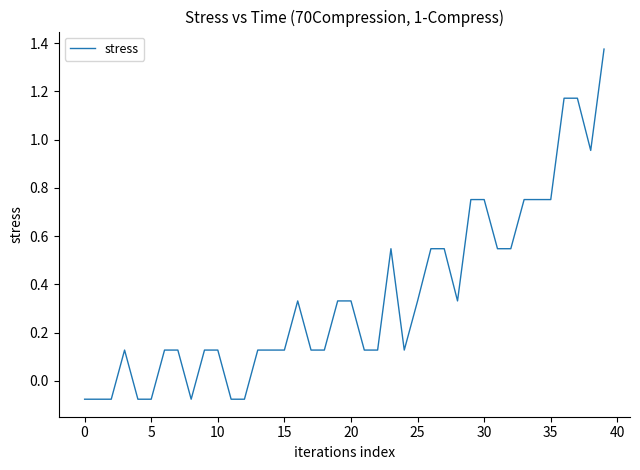

What is the difference between the maximum and minimum values?

1.5